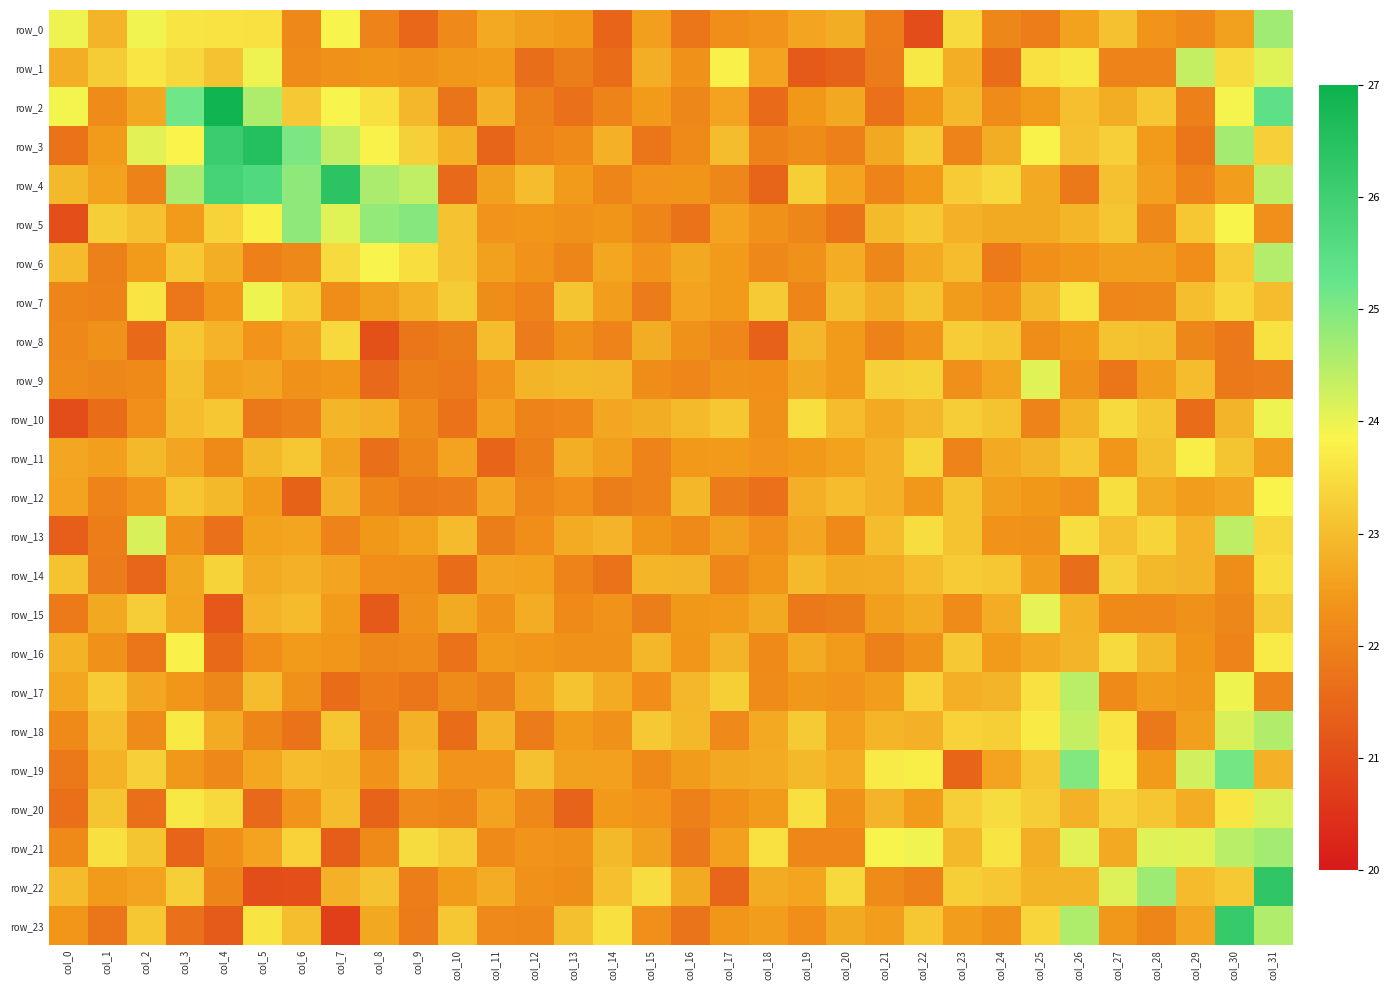

True or false: row_11 has a value of 23.4 at col_22.

True